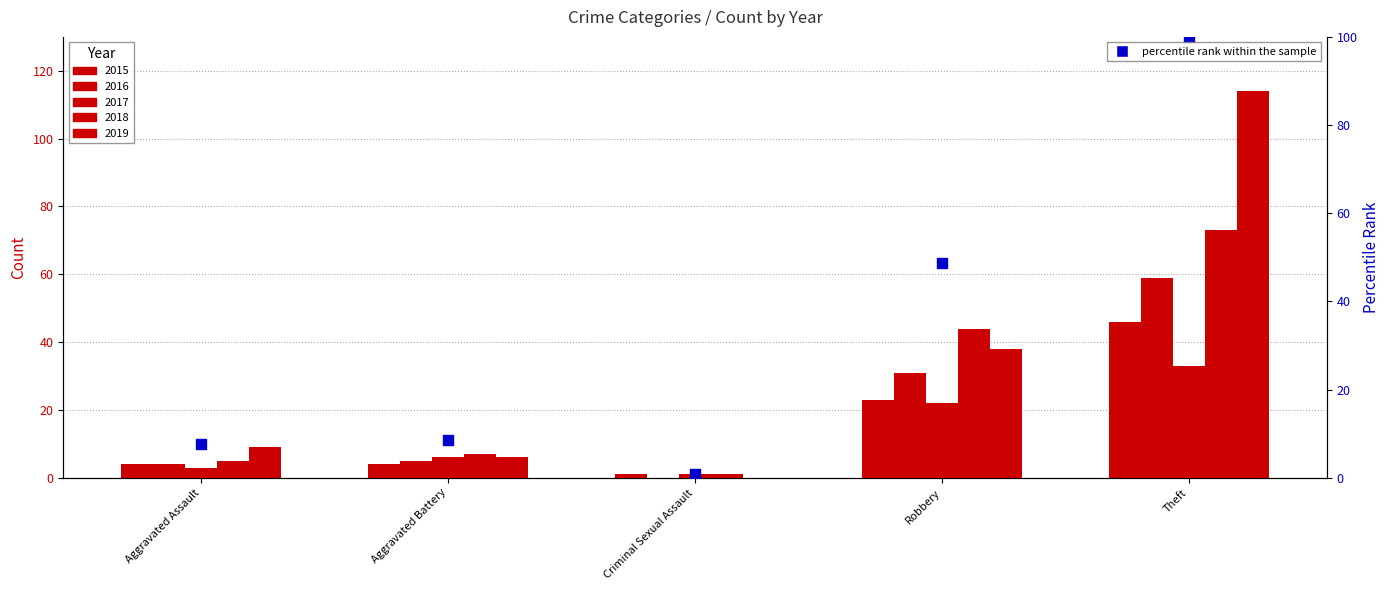

What is the change in value from Criminal Sexual Assault to Robbery?

+47.7